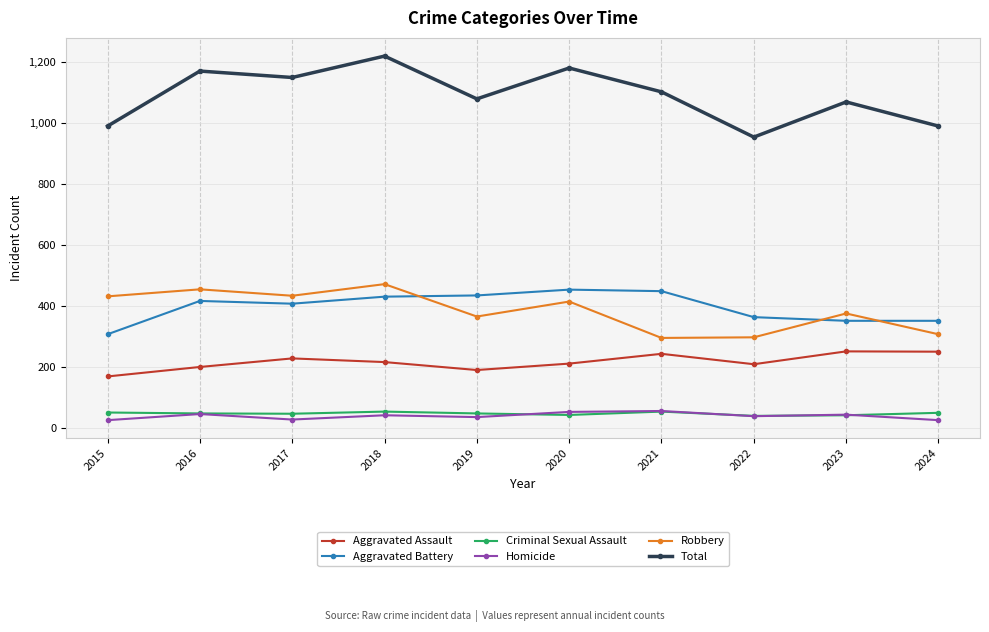

Is the value of Aggravated Battery at 2019 greater than the value of Total at 2016?

No